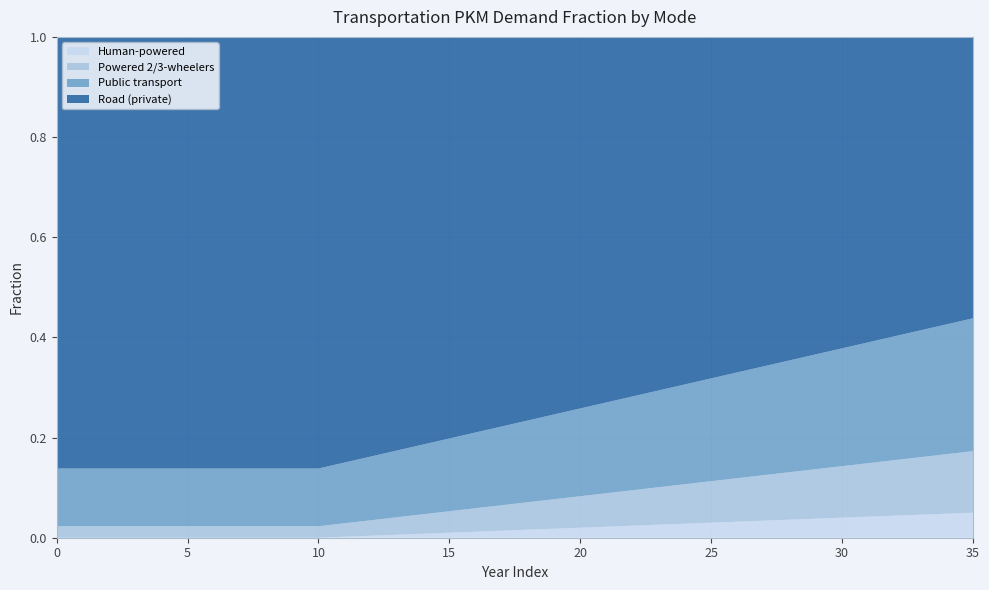

Reading left to right, extract all data points from this chart.

frac_trns_pkm_dem_private_and_public_hu: 0.0	0.0	0.0	0.0	0.0	0.0	0.0	0.0	0.0	0.0	0.0	0.0	0.0	0.0	0.0	0.0	0.0	0.0	0.0	0.0	0.0	0.0	0.0	0.0	0.0	0.0	0.0	0.0	0.0	0.0	0.0	0.0	0.0	0.0	0.0	0.1
frac_trns_pkm_dem_private_and_public_po: 0.0	0.0	0.0	0.0	0.0	0.0	0.0	0.0	0.0	0.0	0.0	0.0	0.0	0.0	0.0	0.0	0.0	0.1	0.1	0.1	0.1	0.1	0.1	0.1	0.1	0.1	0.1	0.1	0.1	0.1	0.1	0.1	0.1	0.1	0.1	0.1
frac_trns_pkm_dem_private_and_public_pu: 0.1	0.1	0.1	0.1	0.1	0.1	0.1	0.1	0.1	0.1	0.1	0.1	0.1	0.1	0.1	0.1	0.2	0.2	0.2	0.2	0.2	0.2	0.2	0.2	0.2	0.2	0.2	0.2	0.2	0.2	0.2	0.2	0.2	0.3	0.3	0.3
frac_trns_pkm_dem_private_and_public_ro: 0.9	0.9	0.9	0.9	0.9	0.9	0.9	0.9	0.9	0.9	0.9	0.8	0.8	0.8	0.8	0.8	0.8	0.8	0.8	0.8	0.7	0.7	0.7	0.7	0.7	0.7	0.7	0.7	0.6	0.6	0.6	0.6	0.6	0.6	0.6	0.6